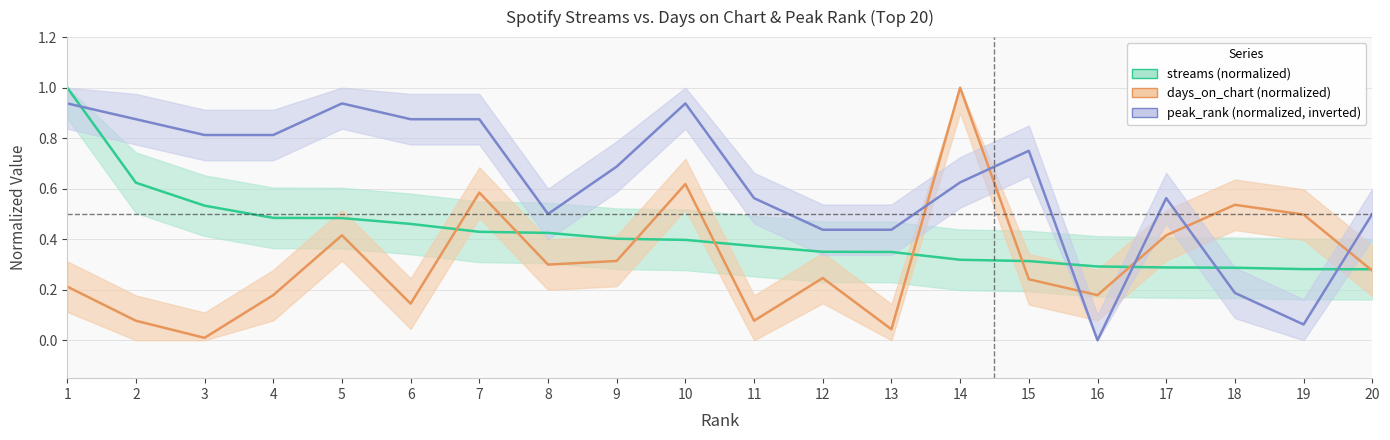

Reading left to right, list all the values displayed in this chart.

streams: 1.0	0.6	0.5	0.5	0.5	0.5	0.4	0.4	0.4	0.4	0.4	0.4	0.3	0.3	0.3	0.3	0.3	0.3	0.3	0.3
days_on_chart: 0.2	0.1	0.0	0.2	0.4	0.1	0.6	0.3	0.3	0.6	0.1	0.2	0.0	1.0	0.2	0.2	0.4	0.5	0.5	0.3
peak_rank: 0.9	0.9	0.8	0.8	0.9	0.9	0.9	0.5	0.7	0.9	0.6	0.4	0.4	0.6	0.8	0.0	0.6	0.2	0.1	0.5